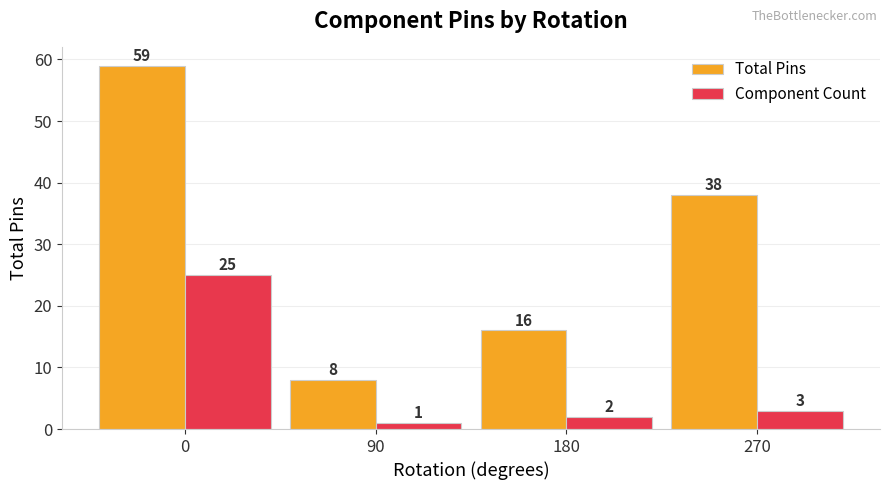

How many data points in Total Pins are less than 38?

2